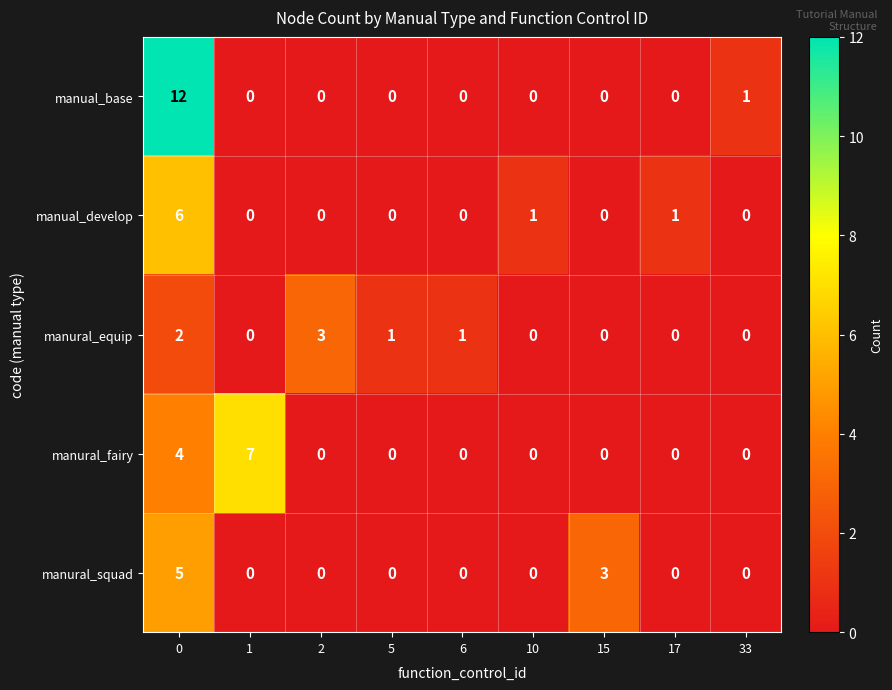

Count the manural_equip values in the range 0 to 1.

7